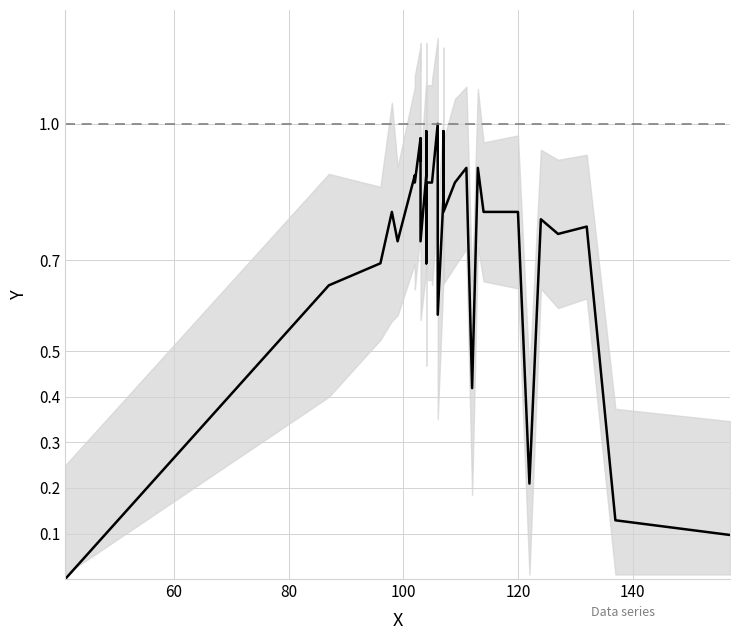

How many lines are shown in the chart?

1